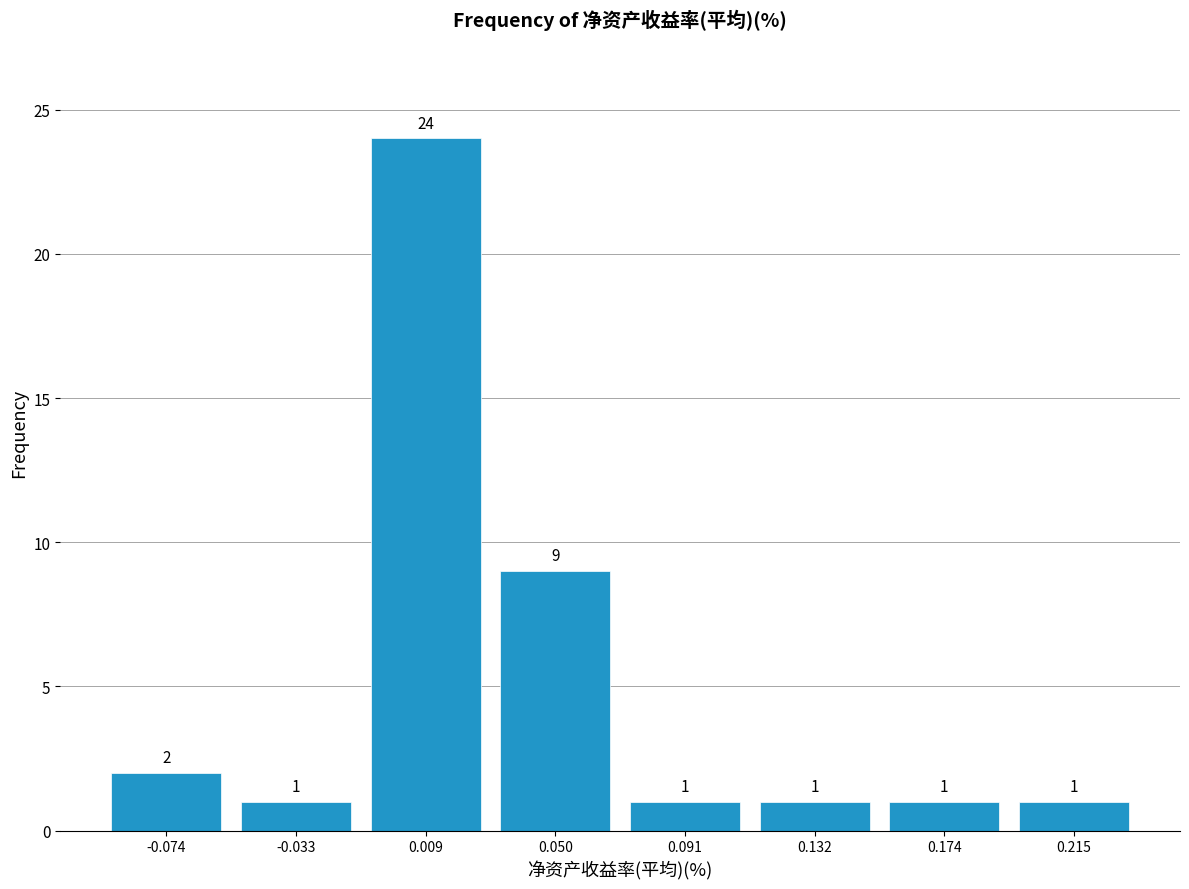

Reading left to right, list every bar in this chart as the range it spans on the x-axis followed by its height. The bar edges are not printed on the chart, so give them approximately, as read against the axis.

-0.095 to -0.055: 2
-0.055 to -0.010: 1
-0.010 to 0.030: 24
0.030 to 0.070: 9
0.070 to 0.110: 1
0.110 to 0.155: 1
0.155 to 0.195: 1
0.195 to 0.235: 1